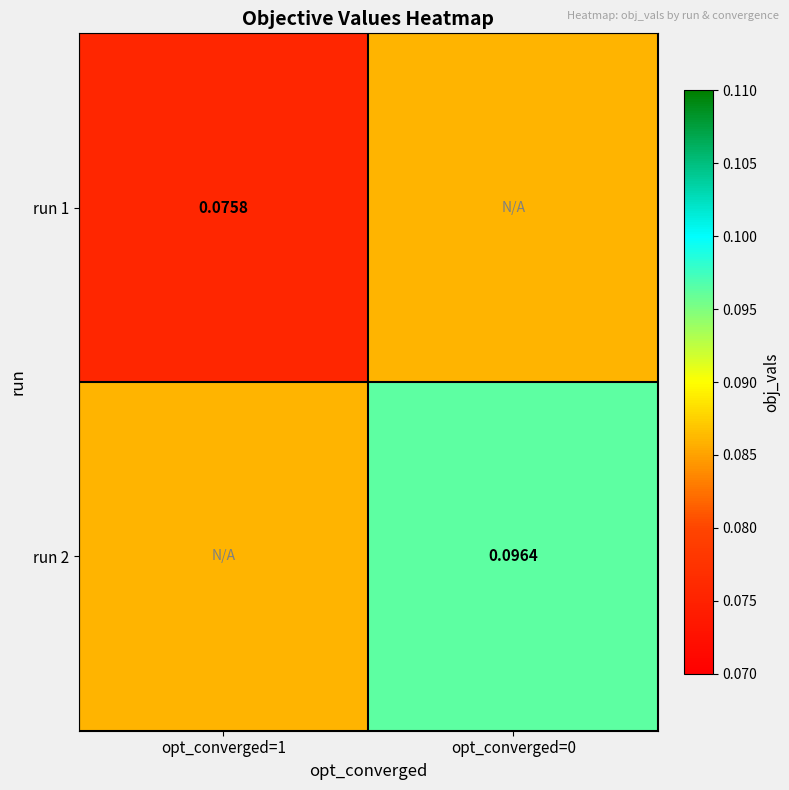

At how many categories does at least one series exceed 0?

2